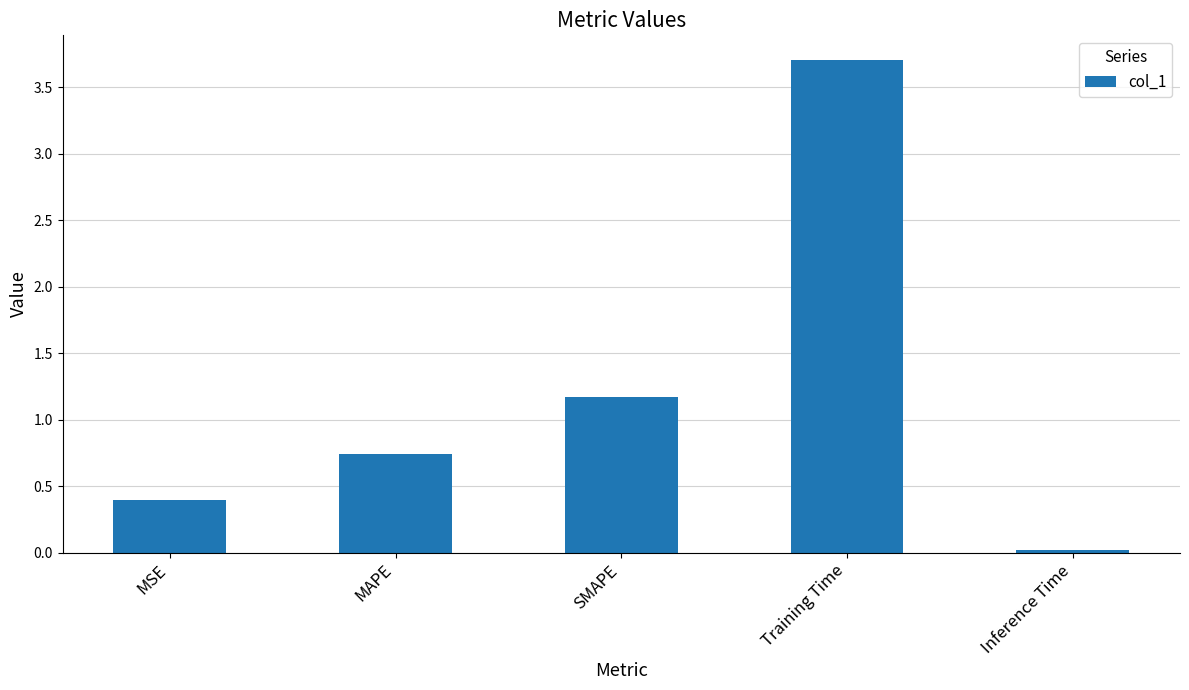

Are the bars horizontal?

No